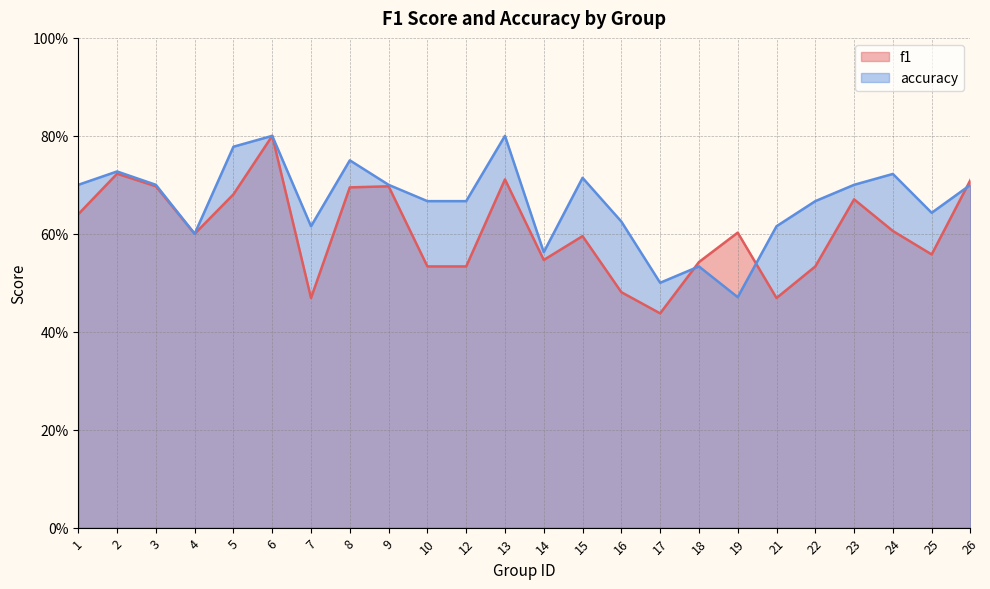

Which series has the widest spread of values?

f1